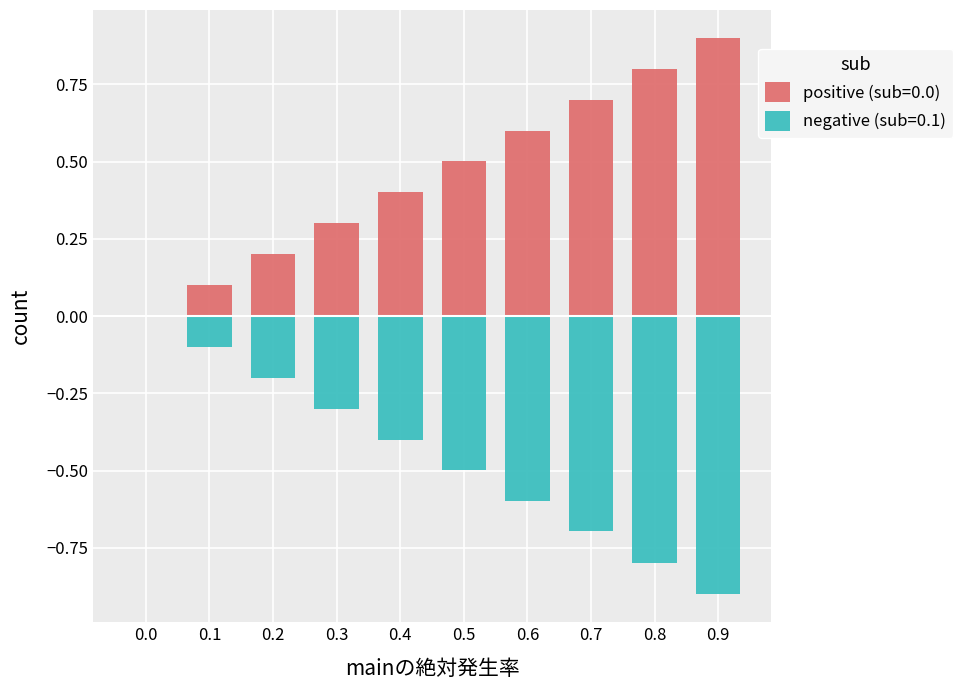

At which category is the sum across all series the highest?

0.7